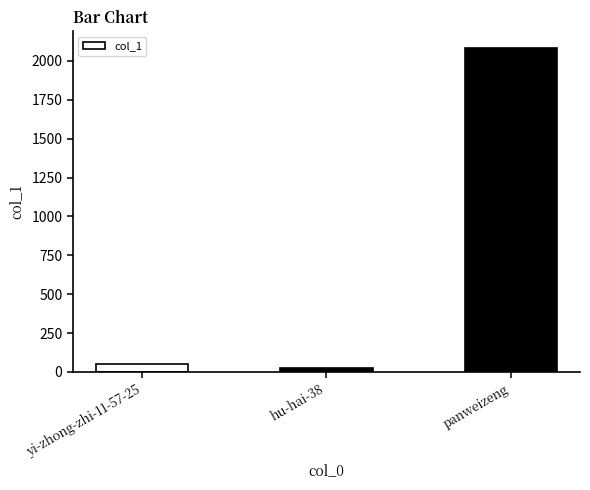

List the labels in order of value, largest first.

panweizeng, yi-zhong-zhi-11-57-25, hu-hai-38